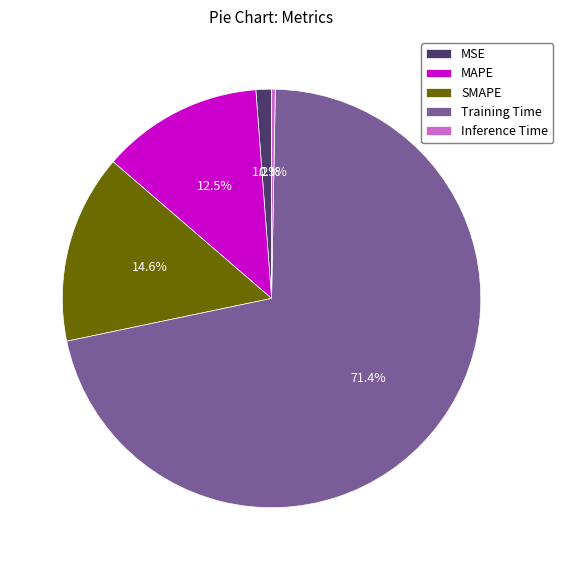

To the nearest percent, what percentage of the pie is Training Time?

71%